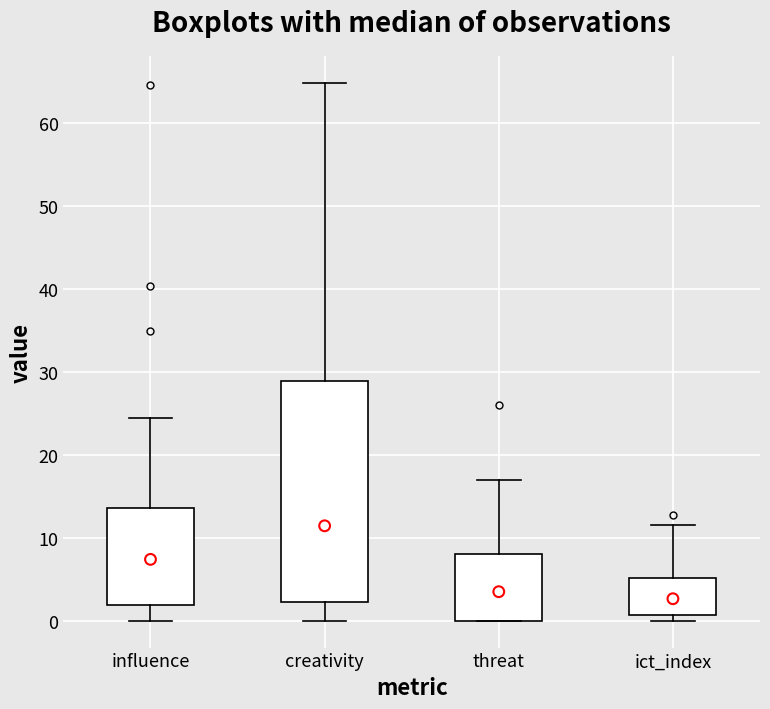

Comparing the boxes themselves (not the whiskers), which one is the tallest?

creativity